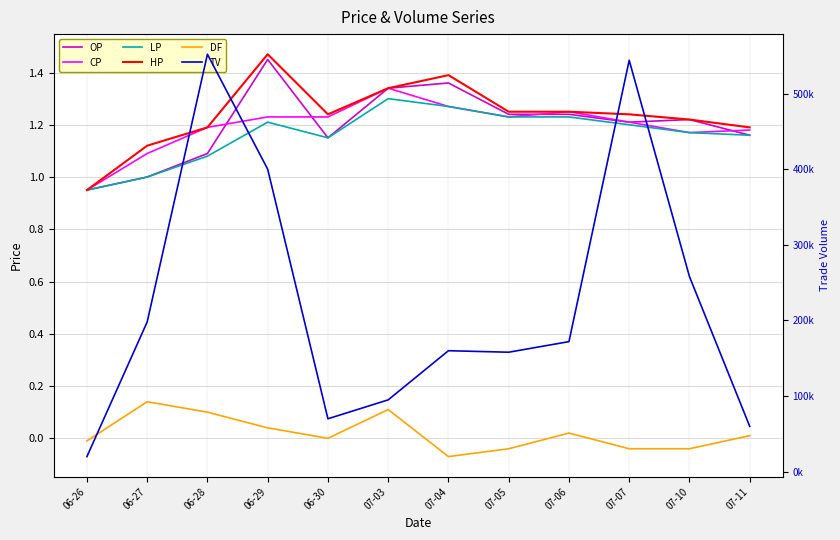

What value does the OP series have at 06-27?

1.0